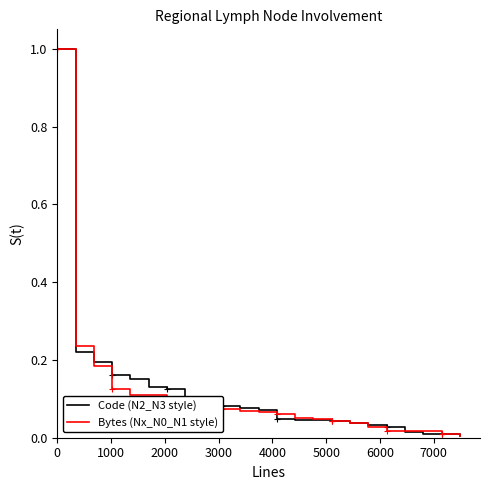

What is the highest value of the Code (N2_N3 style) series?

1.0